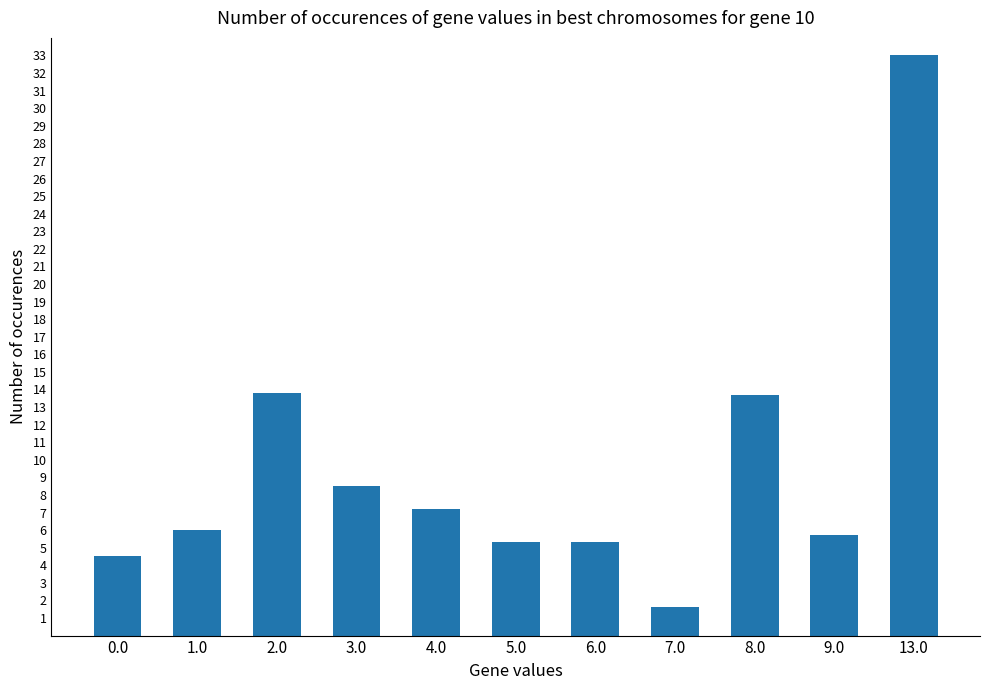

Is it true that the value at 0.0 is 4.5?

True